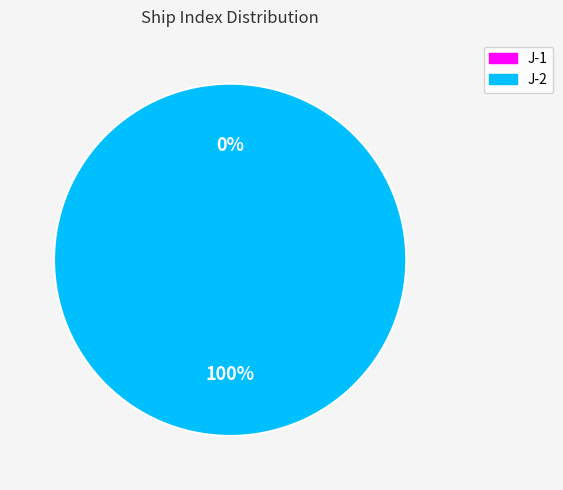

Which slice is the largest?

J-2